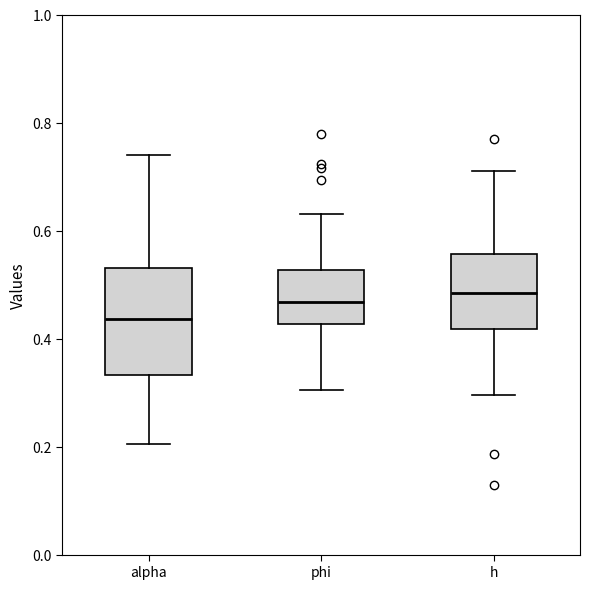

Reading left to right, read every box against the y-axis: the position of its median line, the range the box covers, and the ends of its whiskers. The values are not printed on the chart, so give them approximately, as read against the axis.

alpha: median 0.44, box 0.34 to 0.52, whiskers 0.20 to 0.74
phi: median 0.46, box 0.42 to 0.52, whiskers 0.30 to 0.64
h: median 0.48, box 0.42 to 0.56, whiskers 0.30 to 0.70